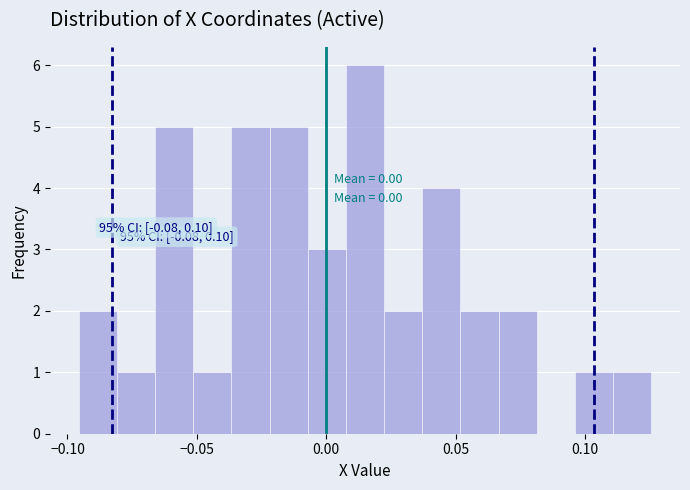

Around what value on the x-axis is the tallest bar? Give the approximate position of its centre, as read against the axis.

0.015